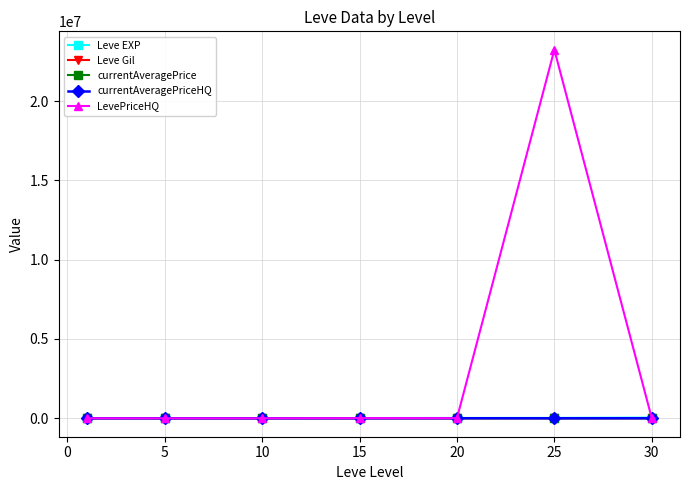

Which series has the largest range (max minus min)?

LevePriceHQ